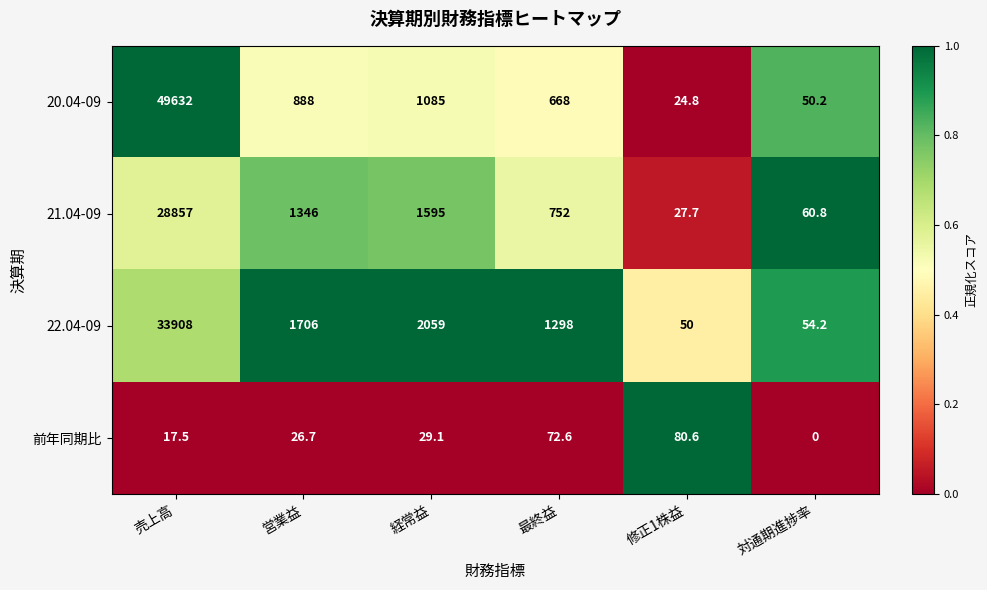

What is the total value across all series at 対通期進捗率?

165.2